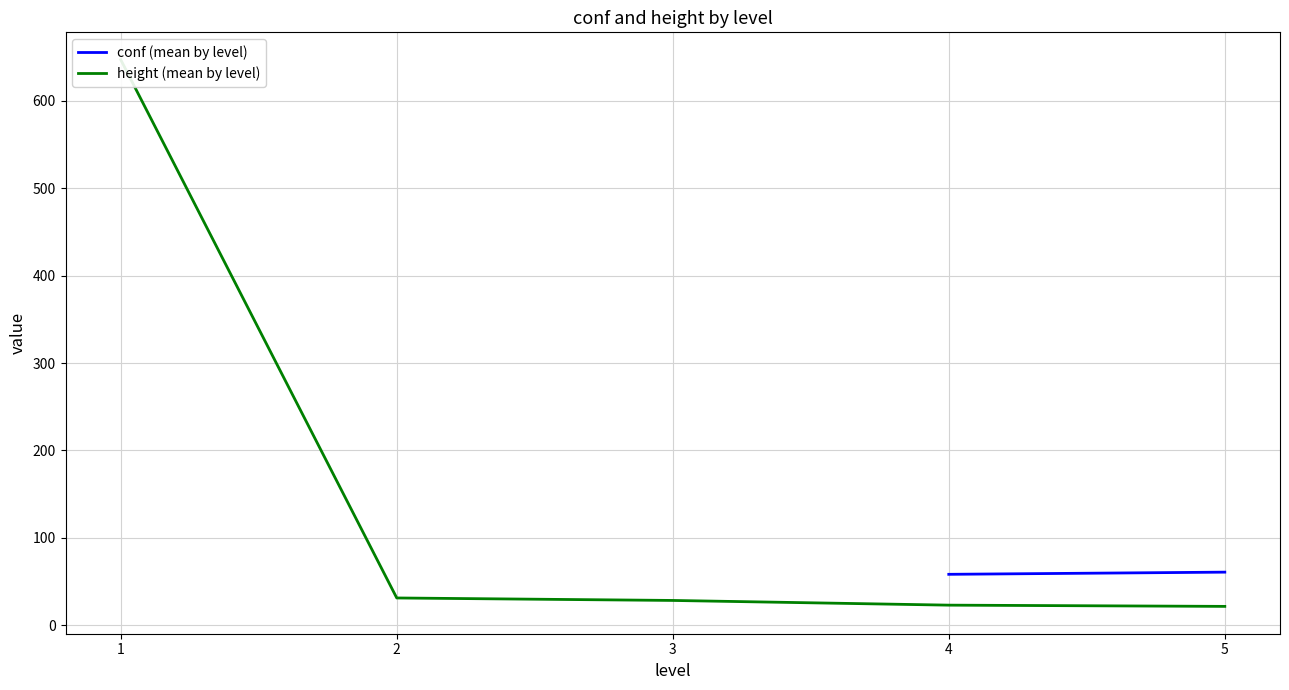

What is the difference between the highest and lowest values at 5?

39.2